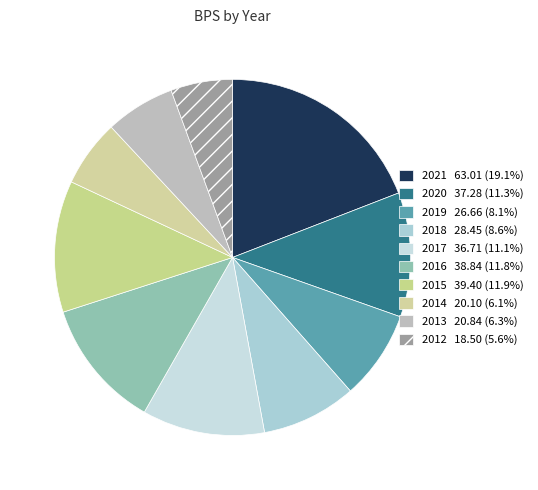

Is there any slice that represents more than half of the pie?

No